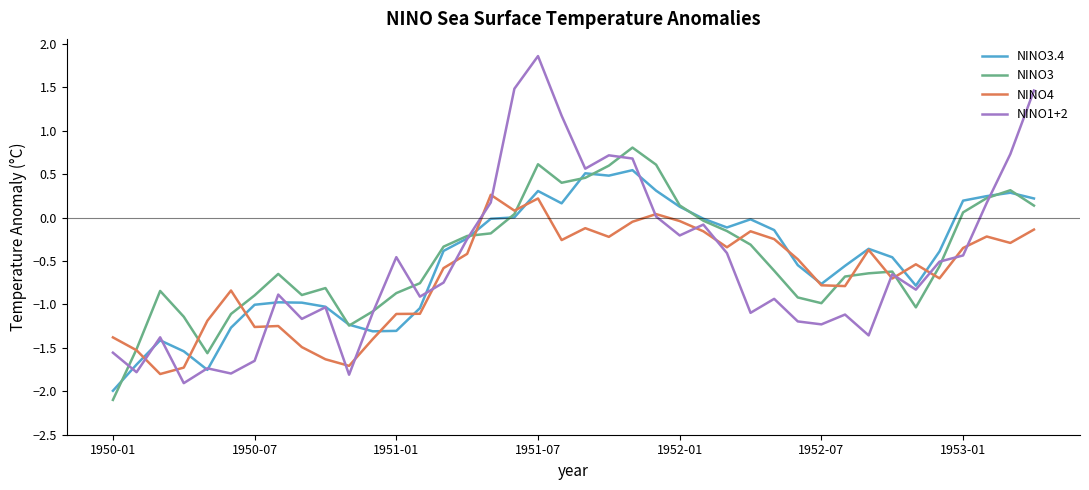

What is the smallest value displayed?

-2.1